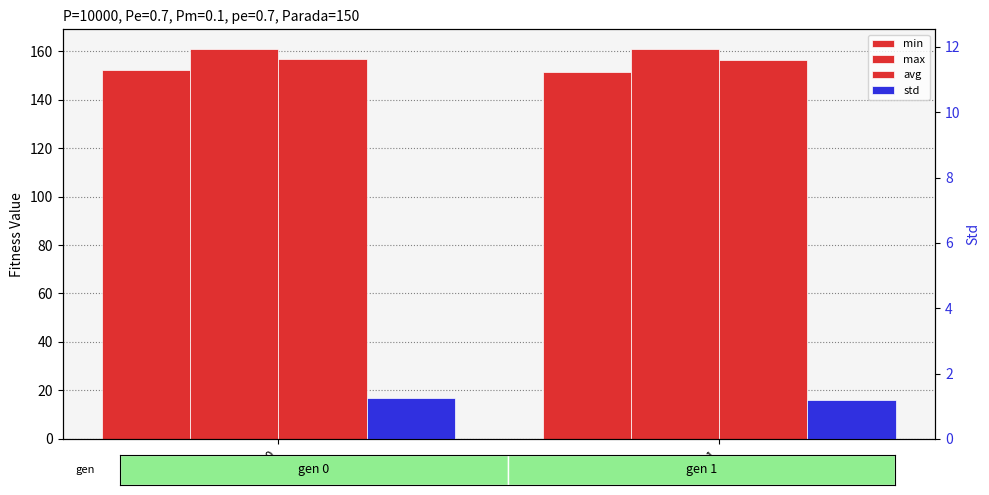

Count the std (right) values in the range 1 to 2.

2